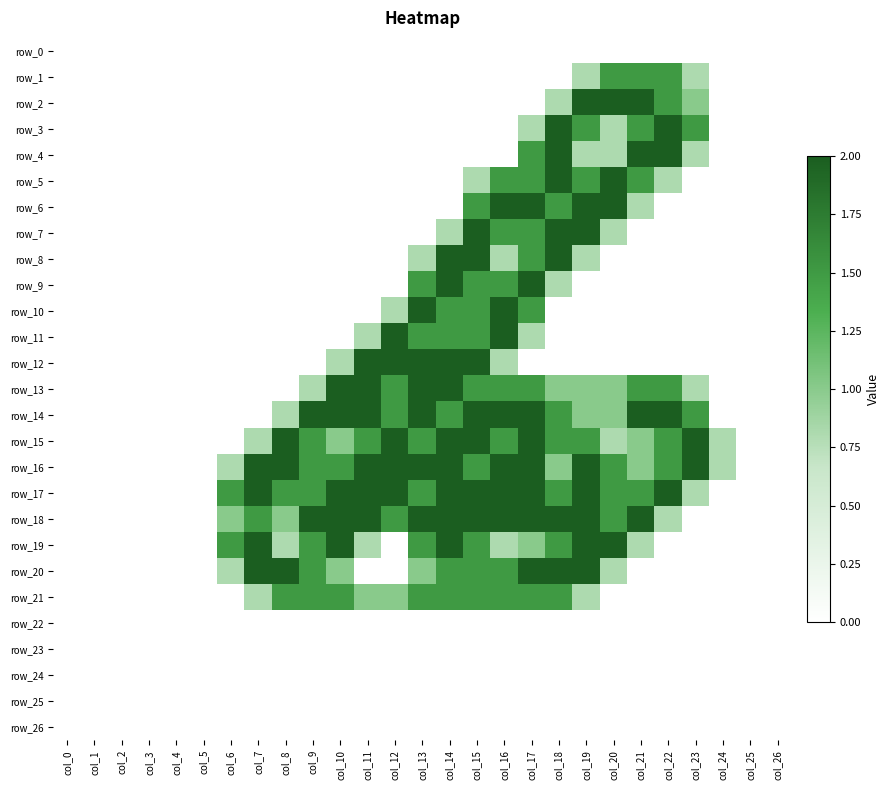

Count the number of data series in this chart.

27